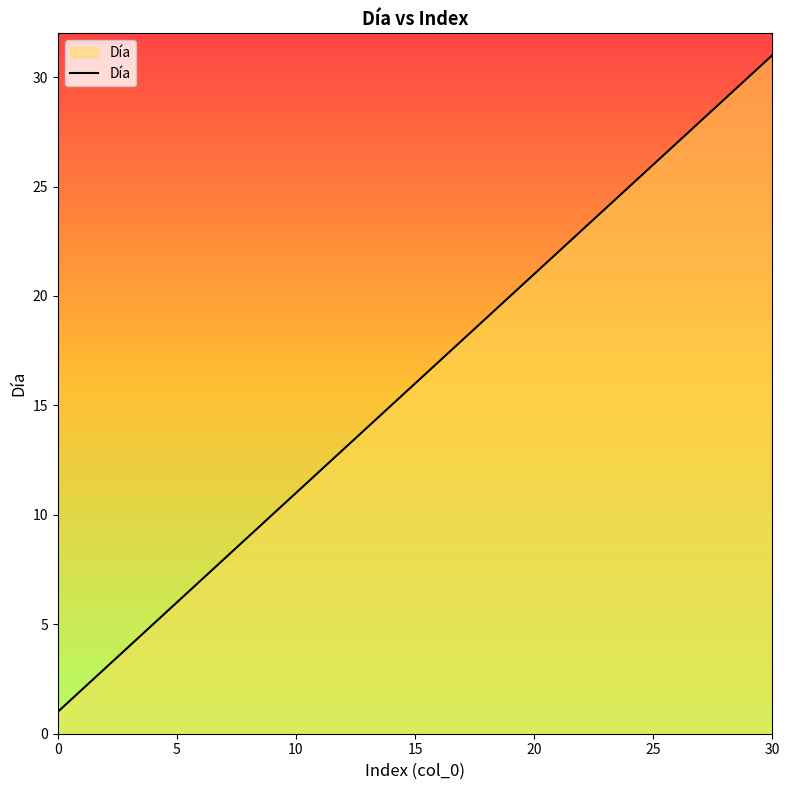

What is the minimum value shown in the chart?

1